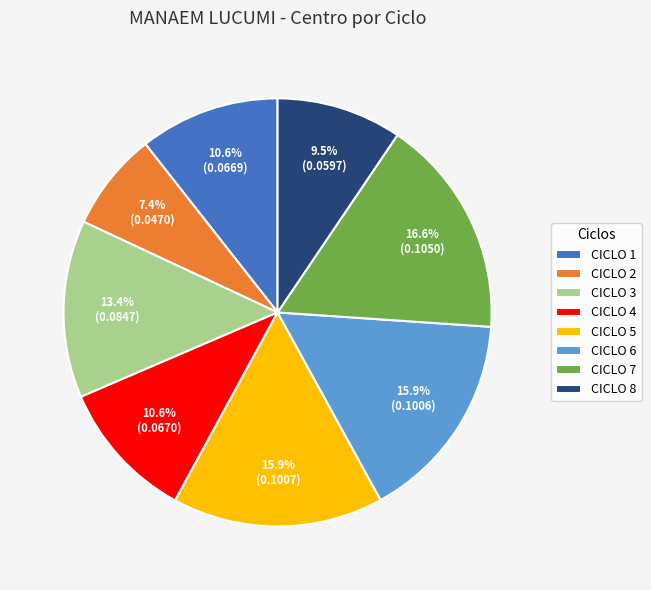

Does CICLO 4 account for over 50% of the chart?

No